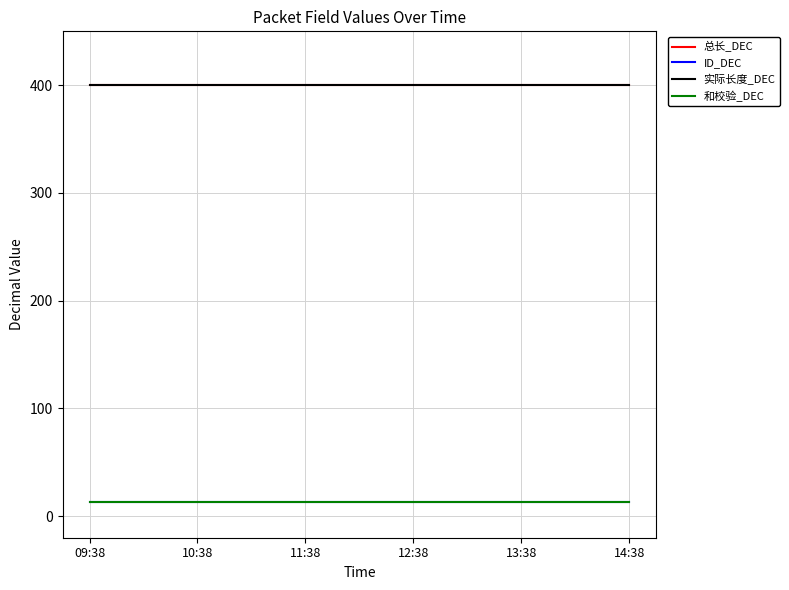

Does the chart have visible grid lines?

Yes